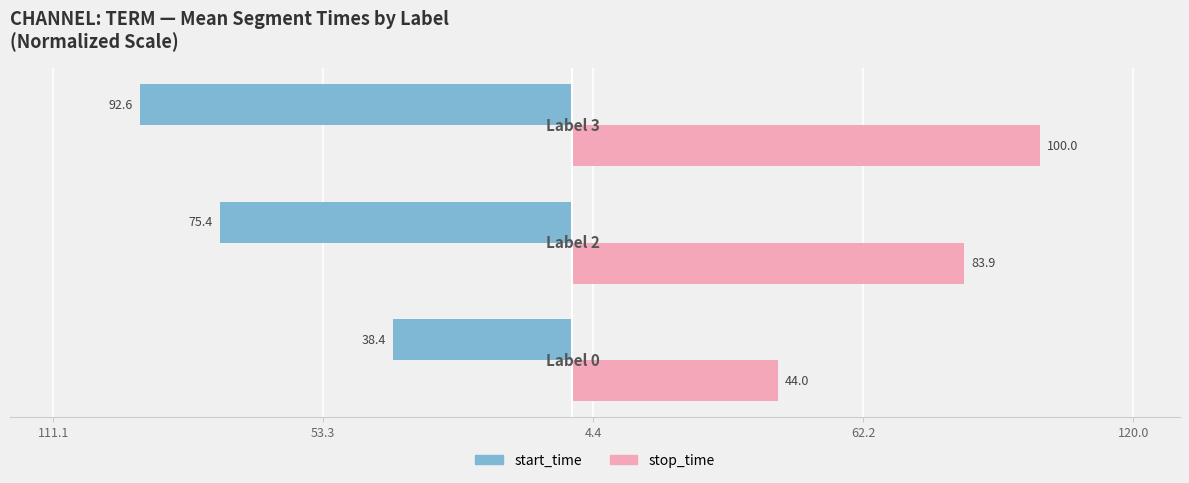

Reading right to left, transcribe all the data shown in this chart.

start_time: -92.6	-75.4	-38.4
stop_time: 100.0	83.9	44.0